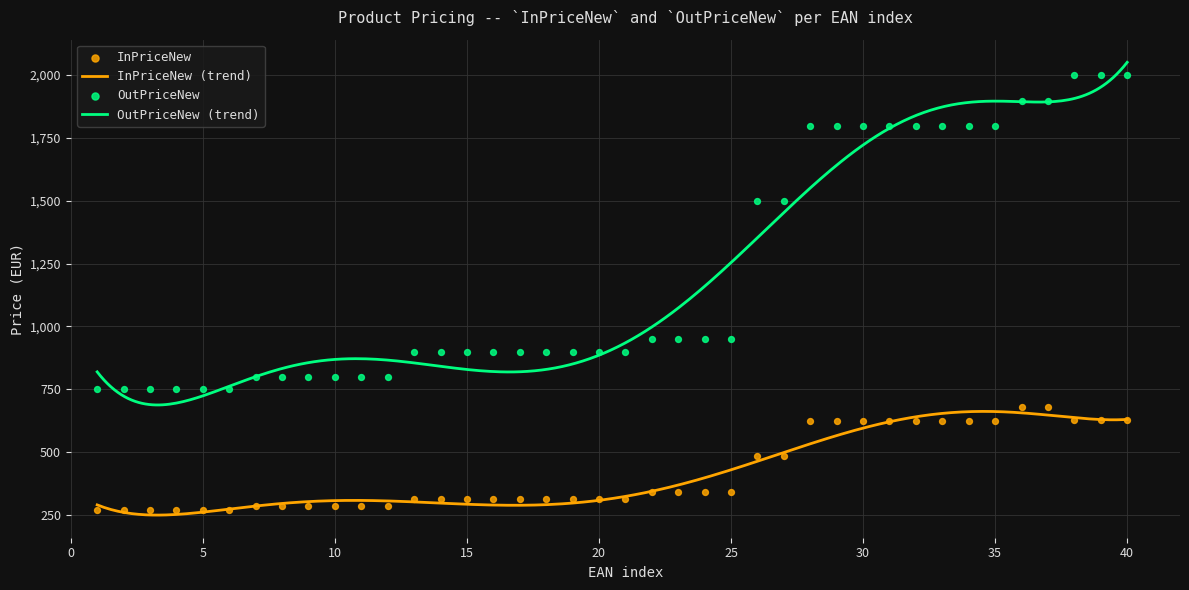

Which series contains the lowest Y value?

InPriceNew